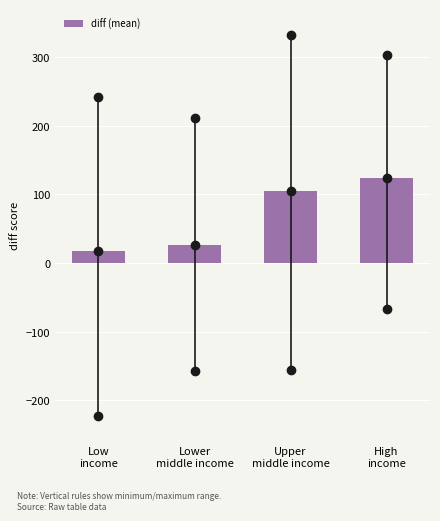

Reading right to left, transcribe all the data shown in this chart.

123.4	105.0	26.5	17.3